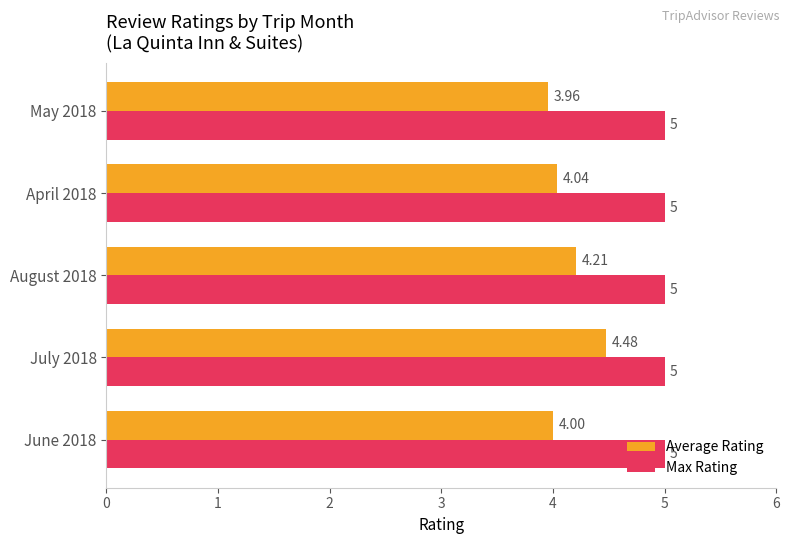

What is the minimum value shown in the chart?

4.0